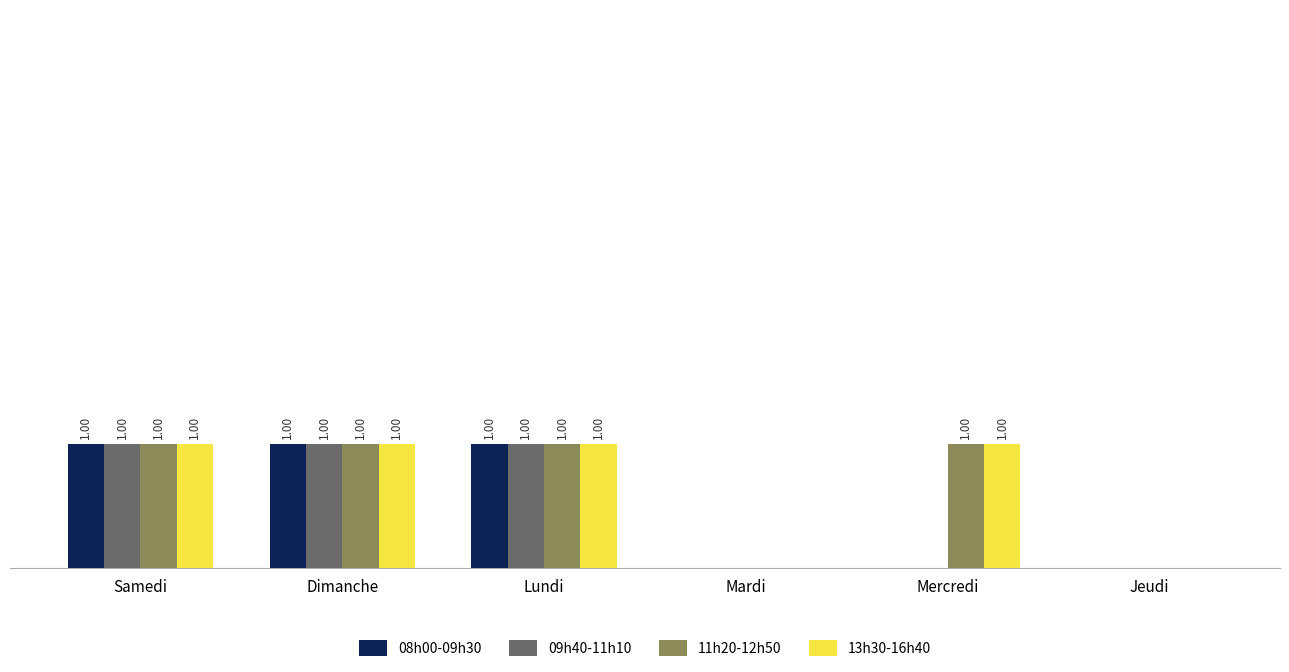

Is the value of 13h30-16h40 at Lundi greater than the value of 08h00-09h30 at Jeudi?

Yes